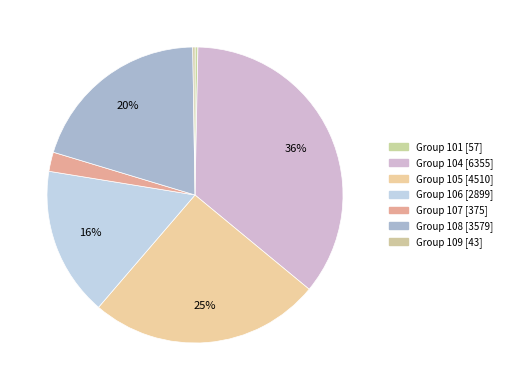

What is the smallest slice in the pie chart?

109